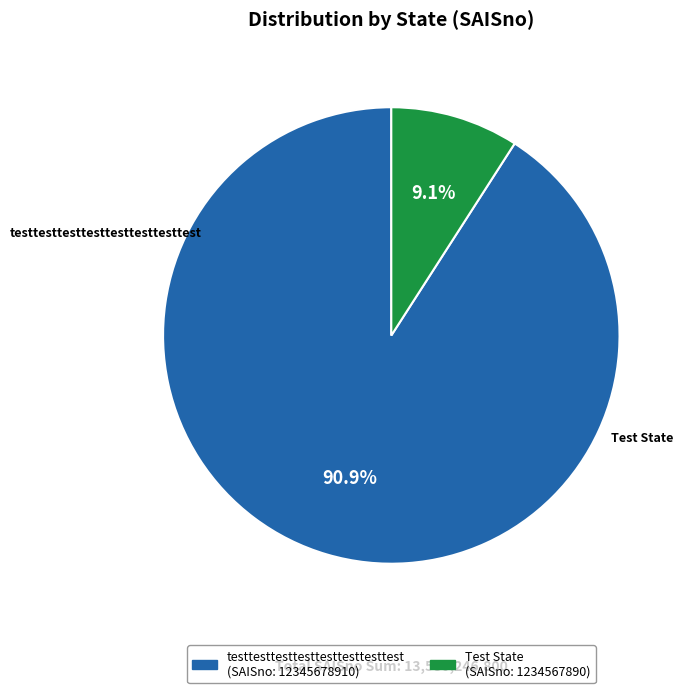

To the nearest percent, what portion does testtesttesttesttesttesttesttest represent?

91%